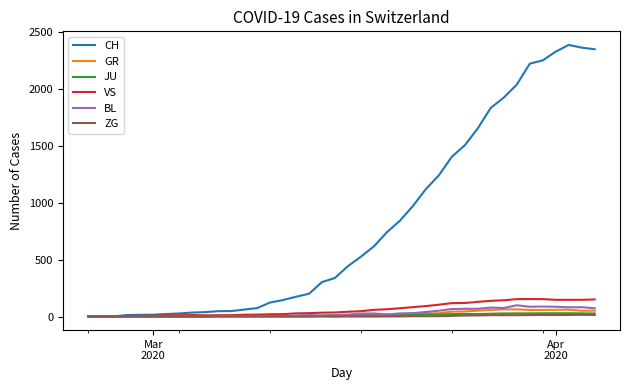

Which series has the largest total across all categories?

CH